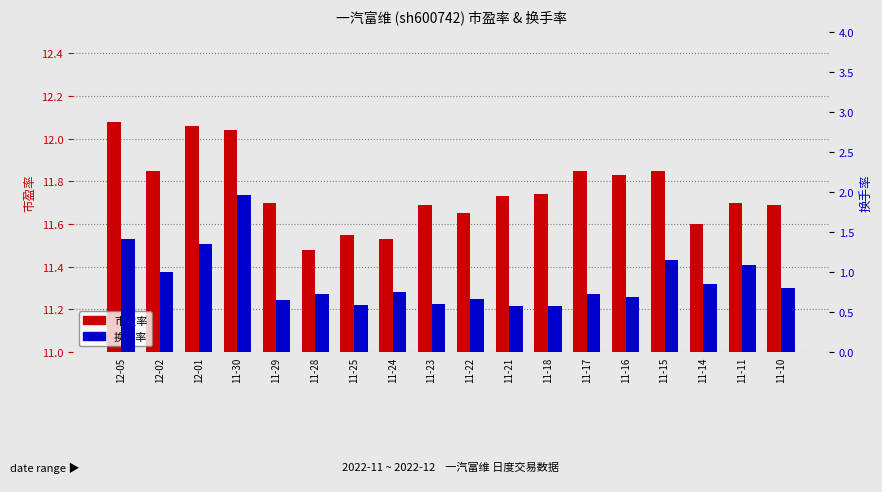

What is the average value of the 换手率 series?

0.9